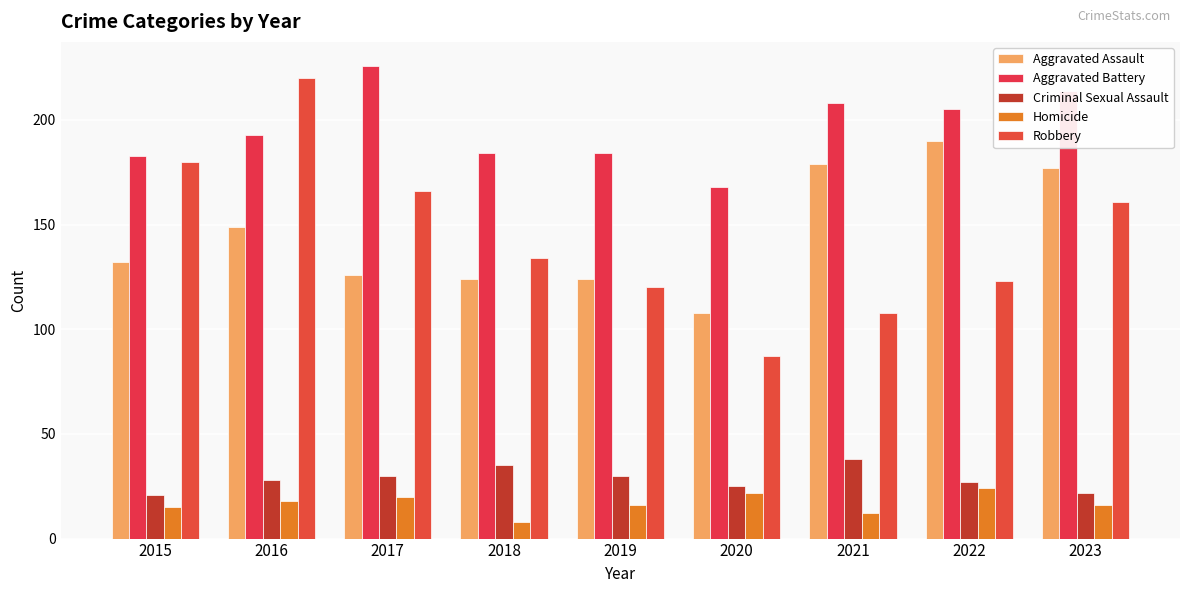

What is the approximate value of Aggravated Battery at 2015, to the nearest 5?

185